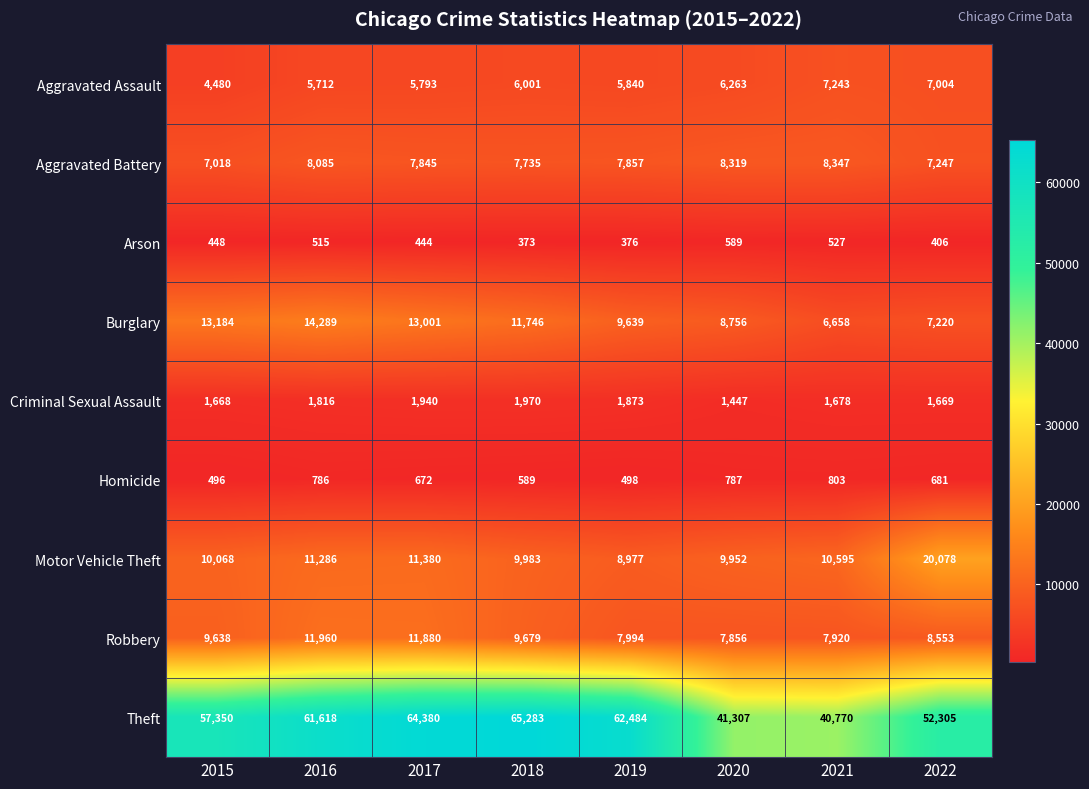

What is the minimum value shown in the chart?

373